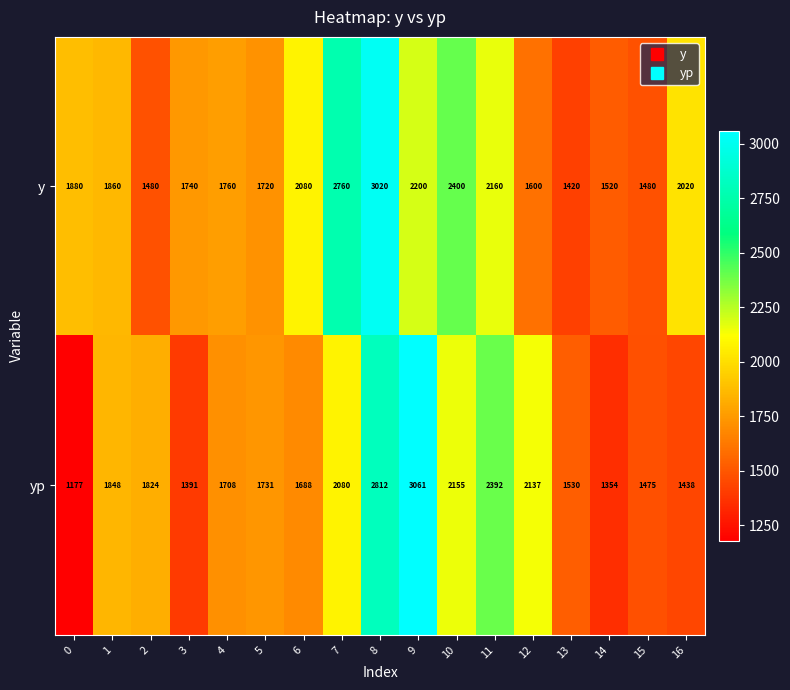

What is the approximate value of yp at 9, to the nearest 10?

3060